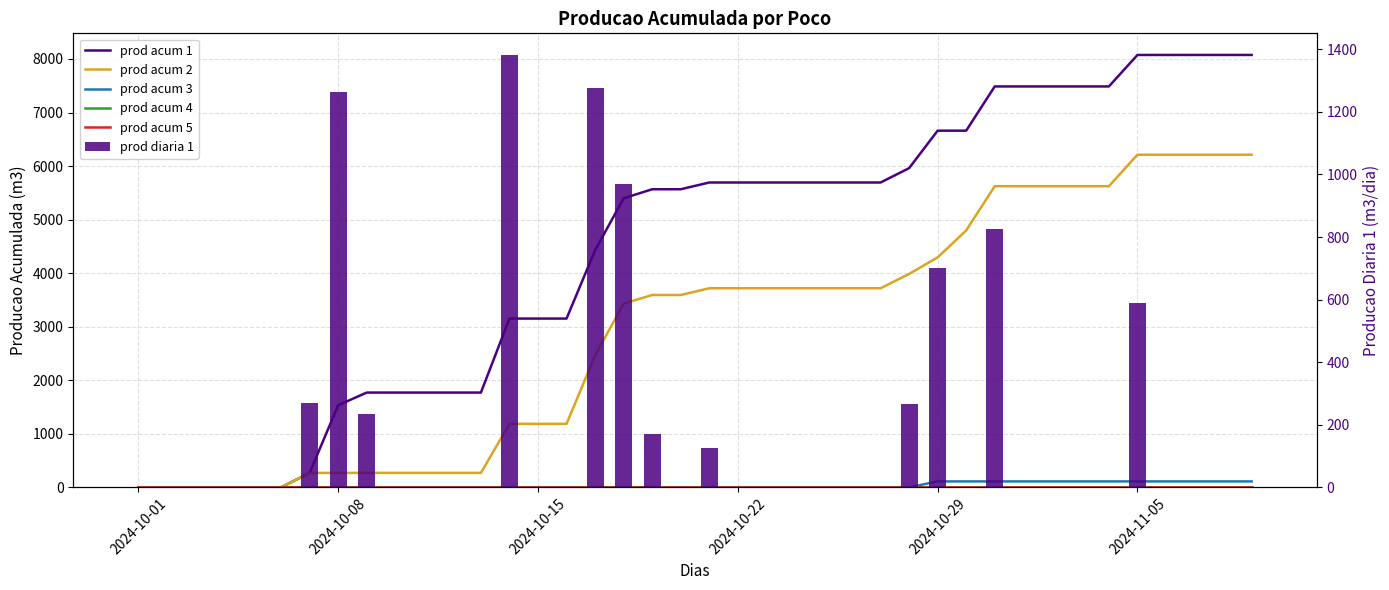

How many categories are shown in the chart?

40